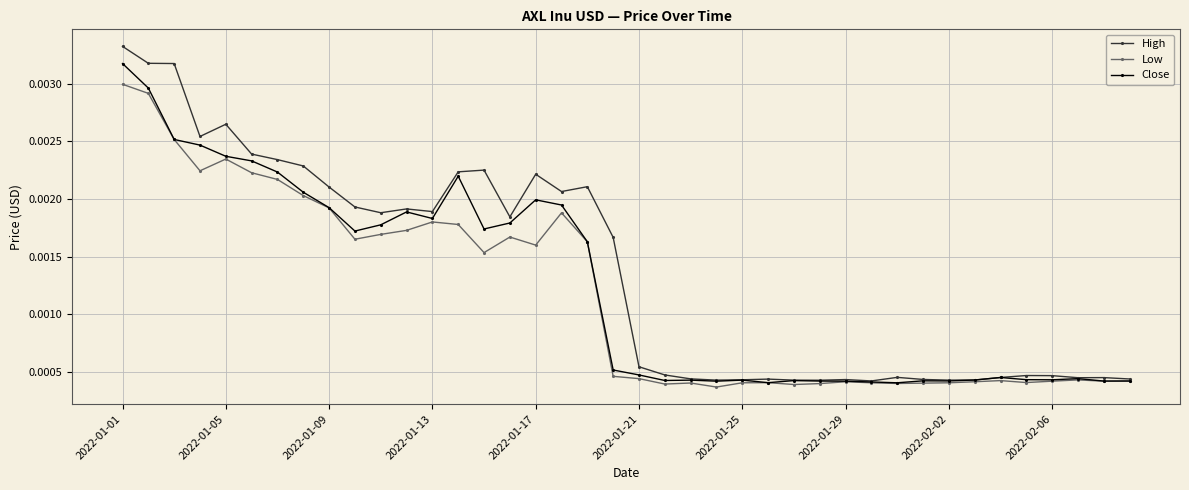

List the series in order of their peak value, lowest first.

Low, Close, High